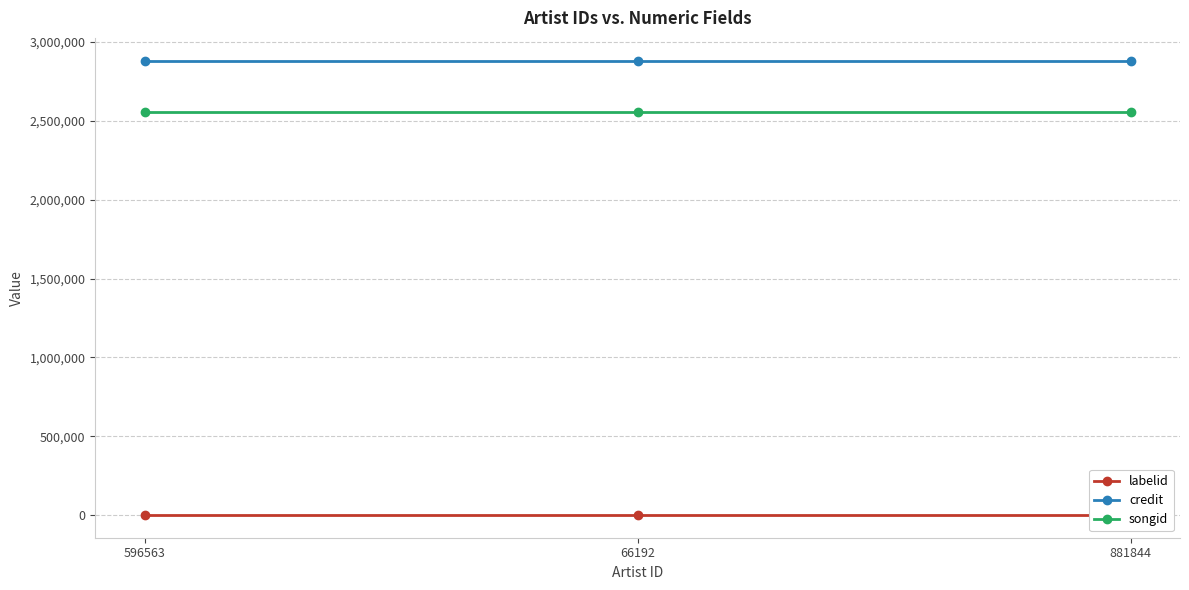

What is the total value across all series at 881844?

5436538